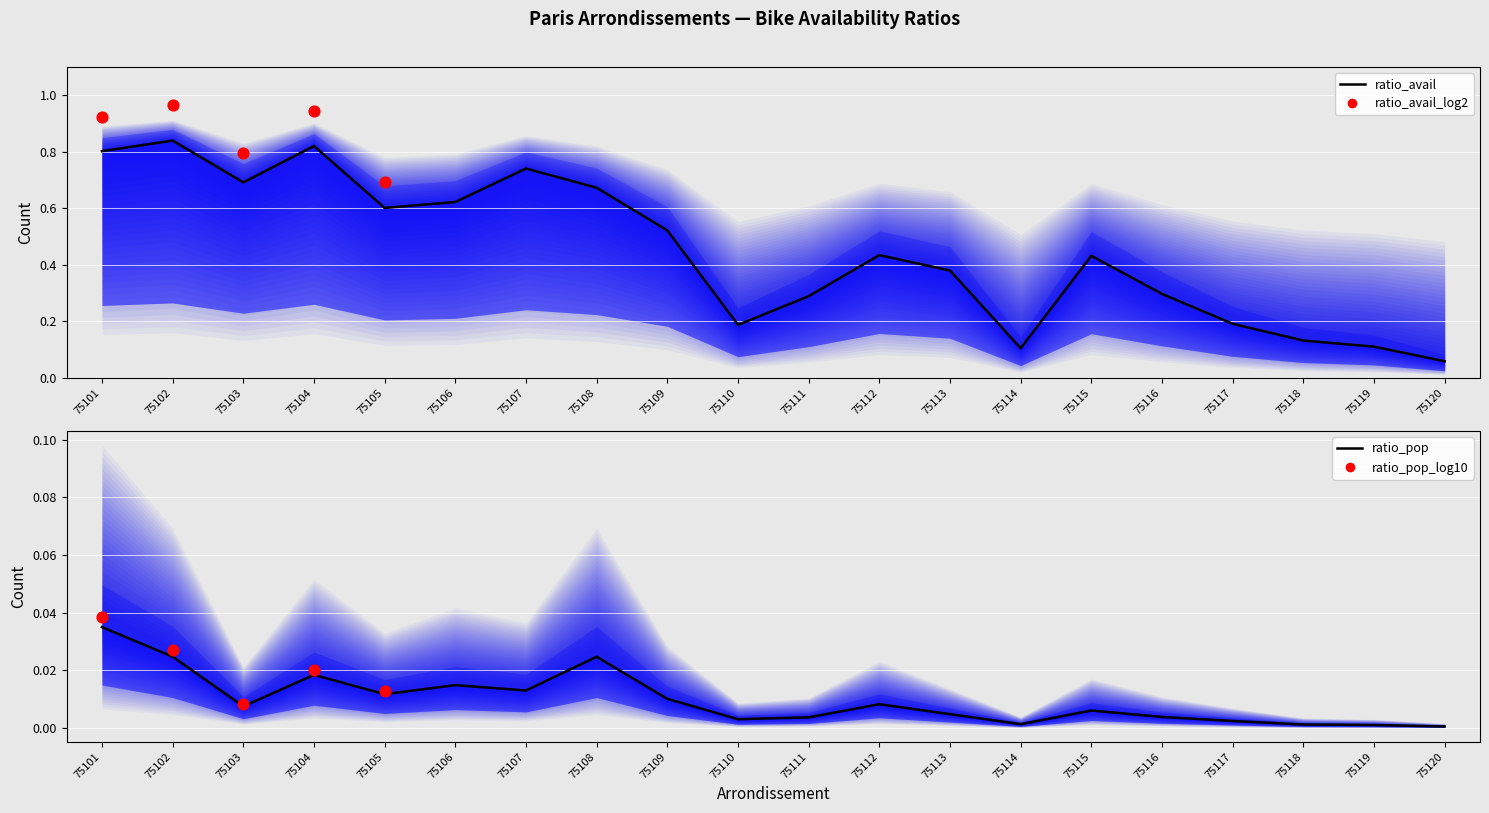

At which category is the sum across all series the highest?

75102